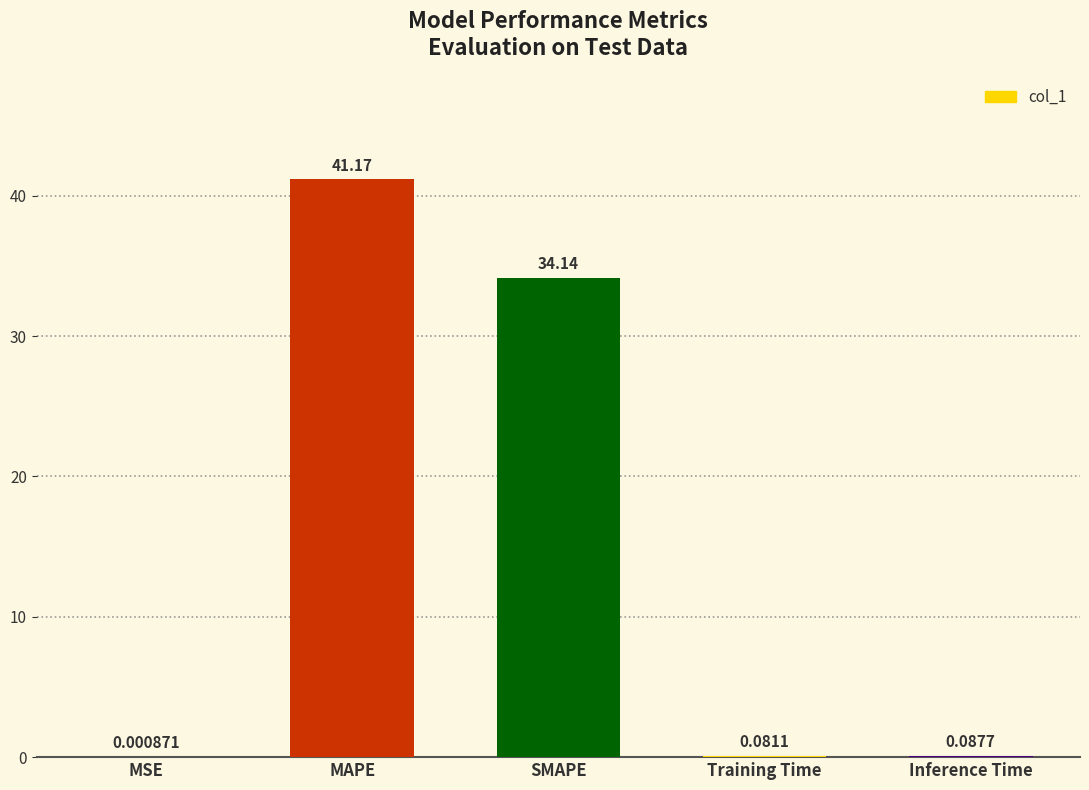

What is the change in value from SMAPE to Training Time?

-34.1